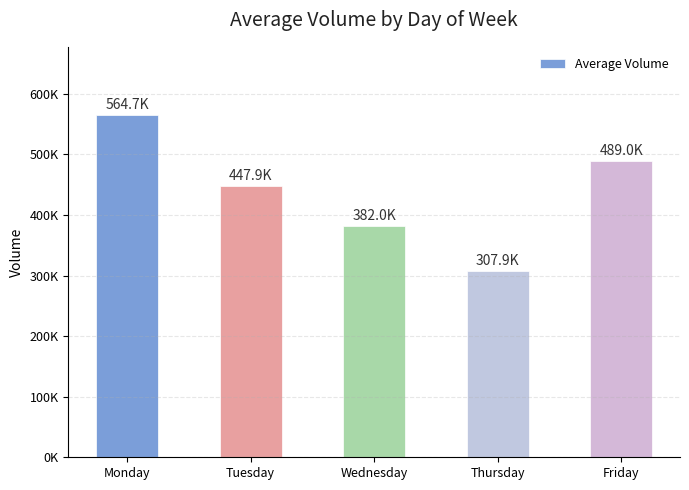

Does the chart contain any negative values?

No